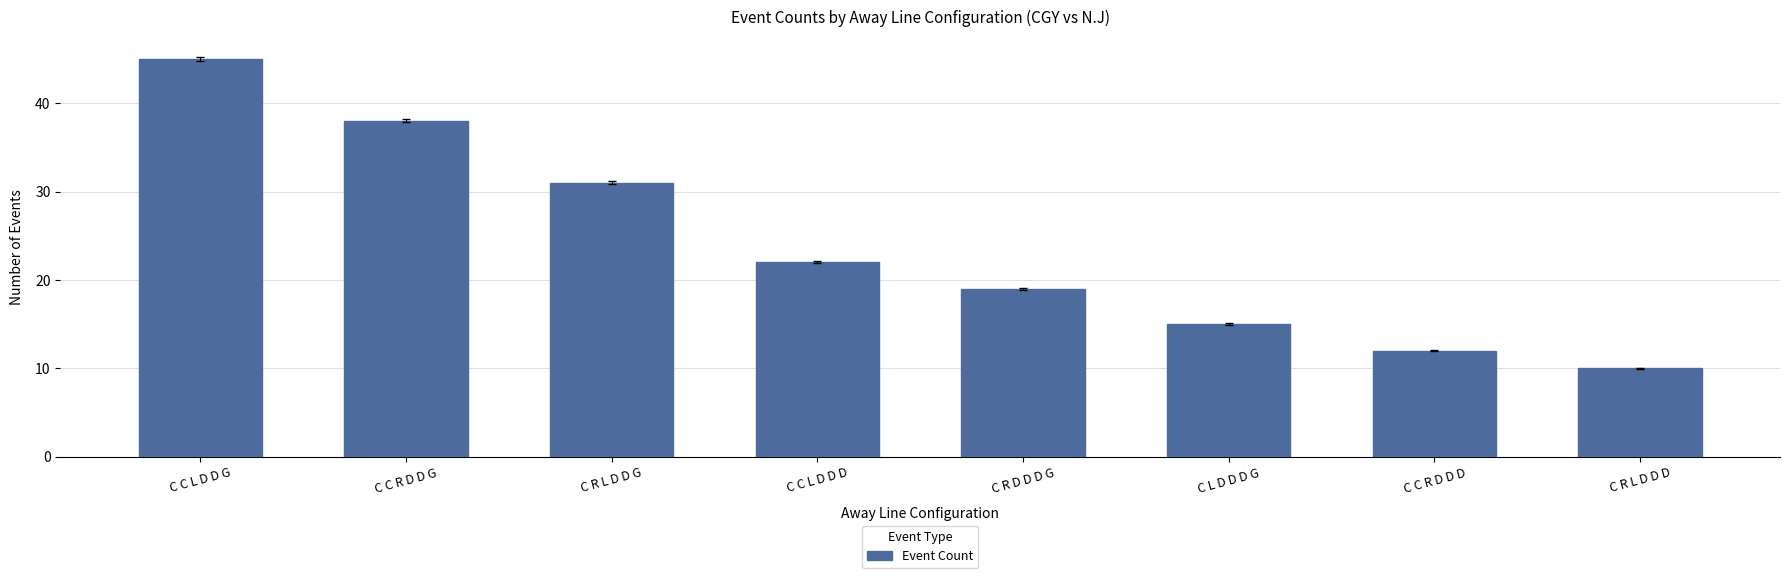

What is the difference between the second highest and second lowest values?

26